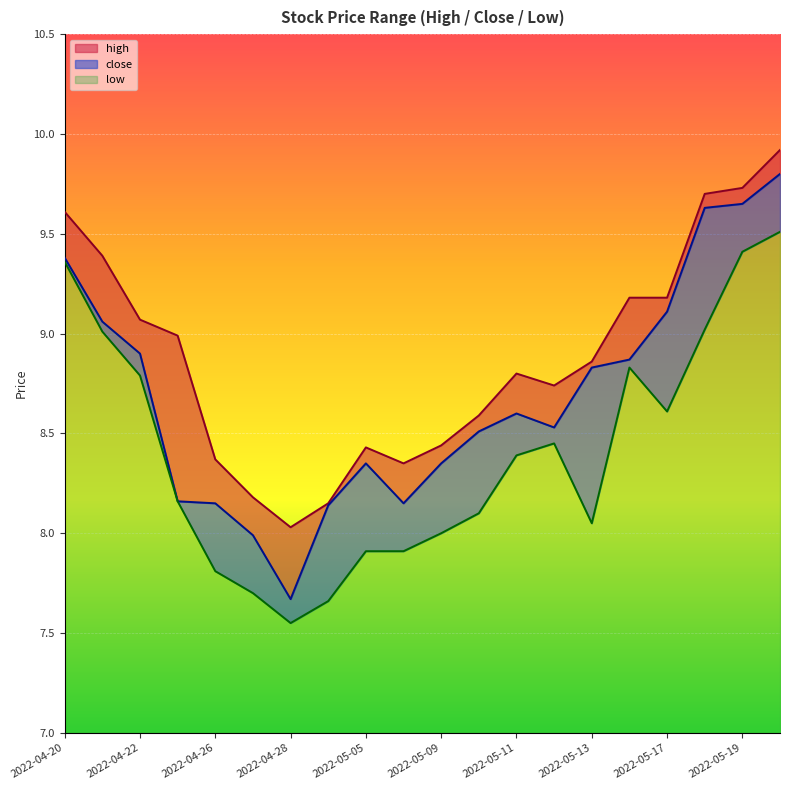

Does the chart display data point markers on the line(s)?

No